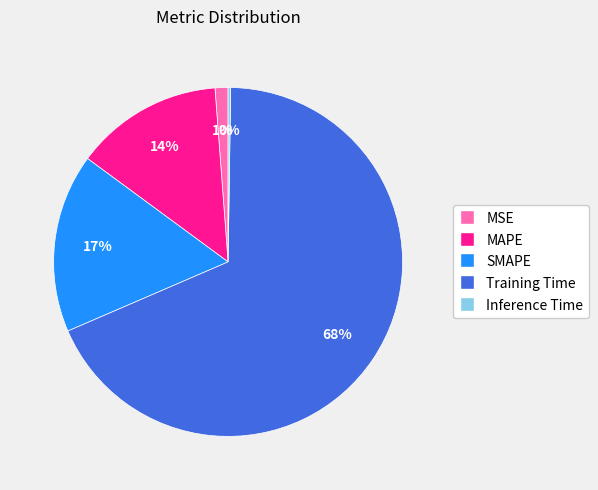

Is it true that Training Time is 68% of the pie?

True